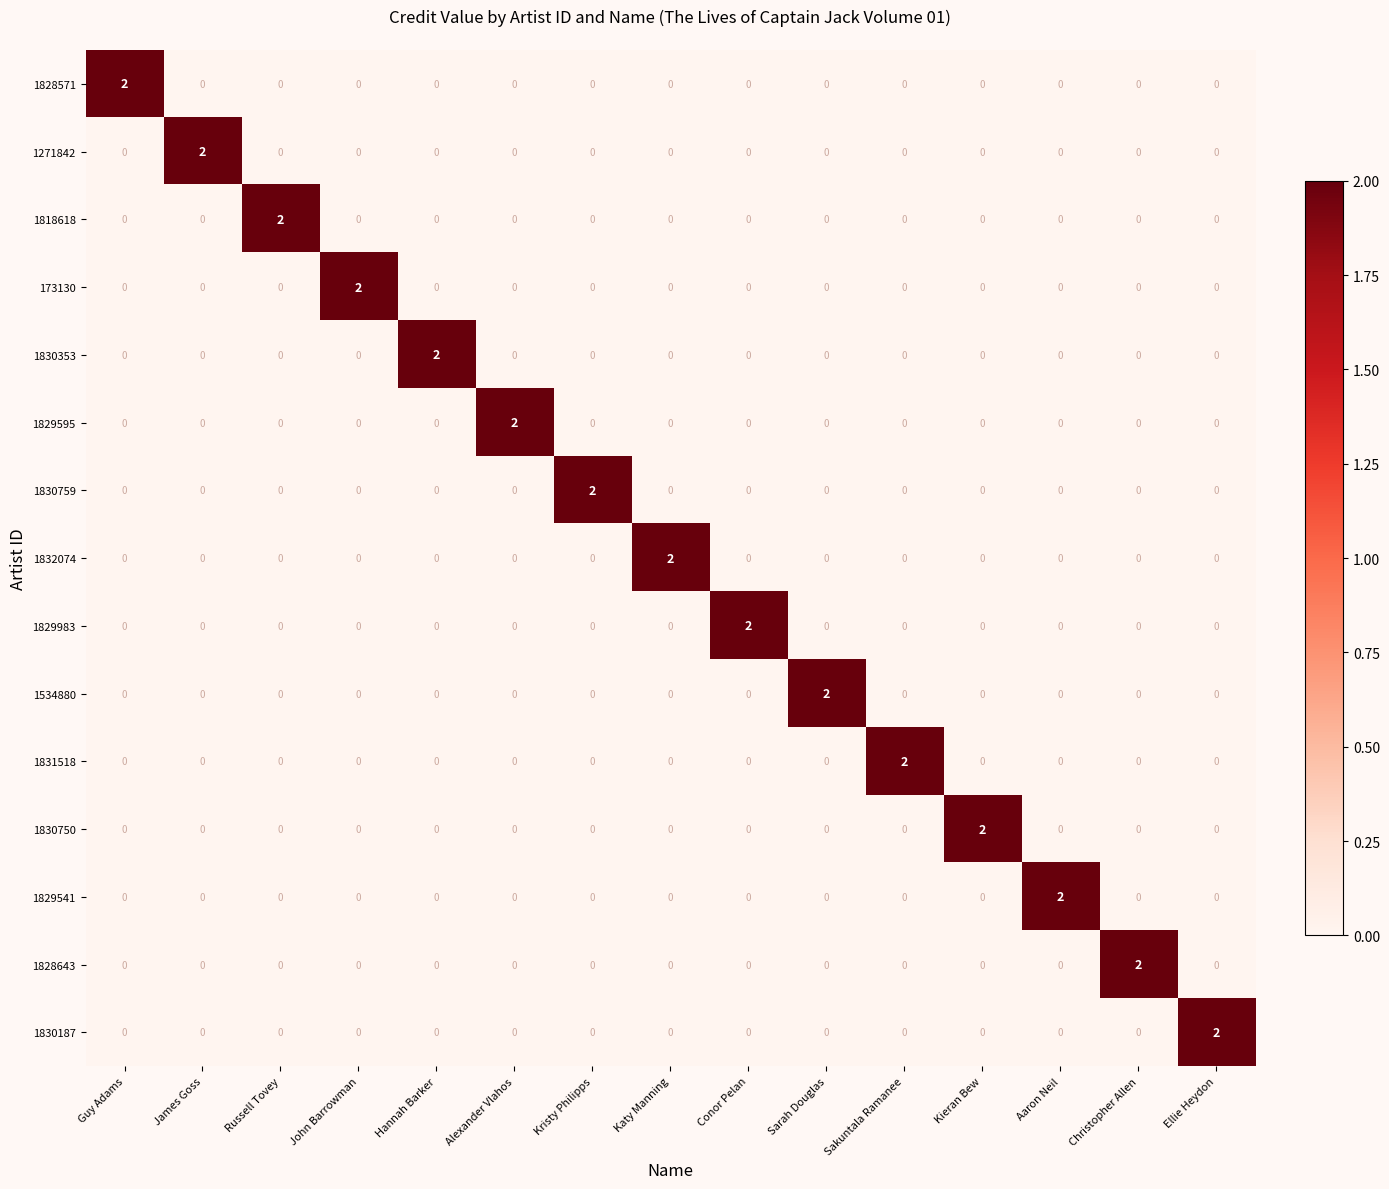

How many categories are shown in the chart?

15